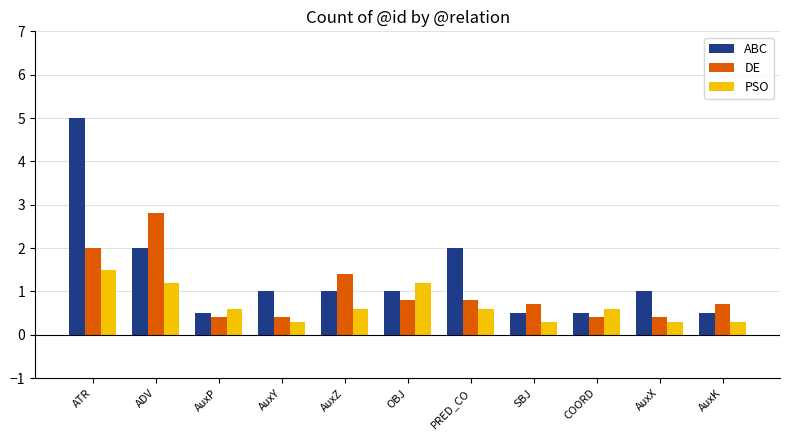

What is the label of the 9th bar from the right?

AuxP